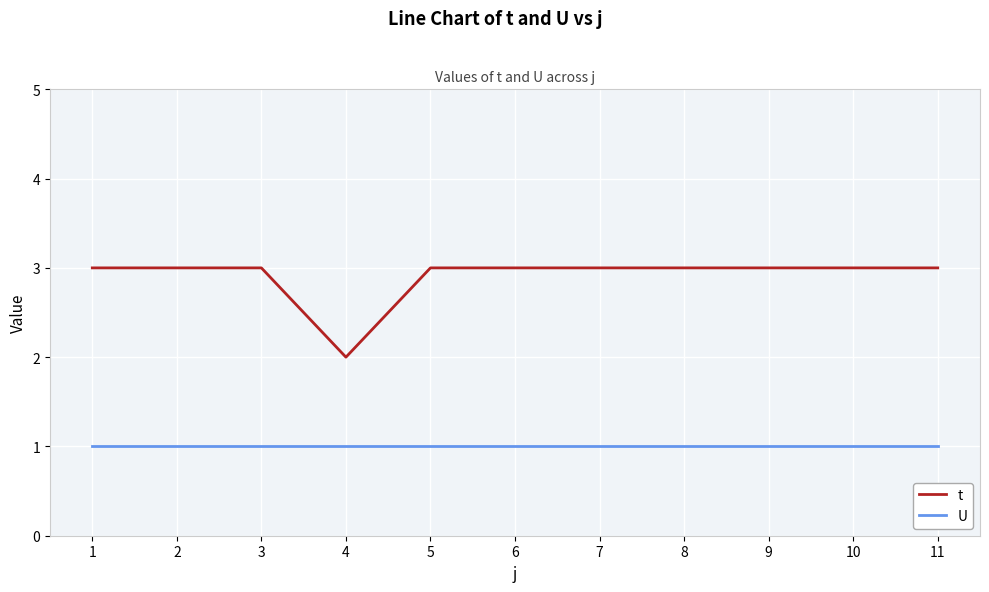

What is the sum of all U values?

11